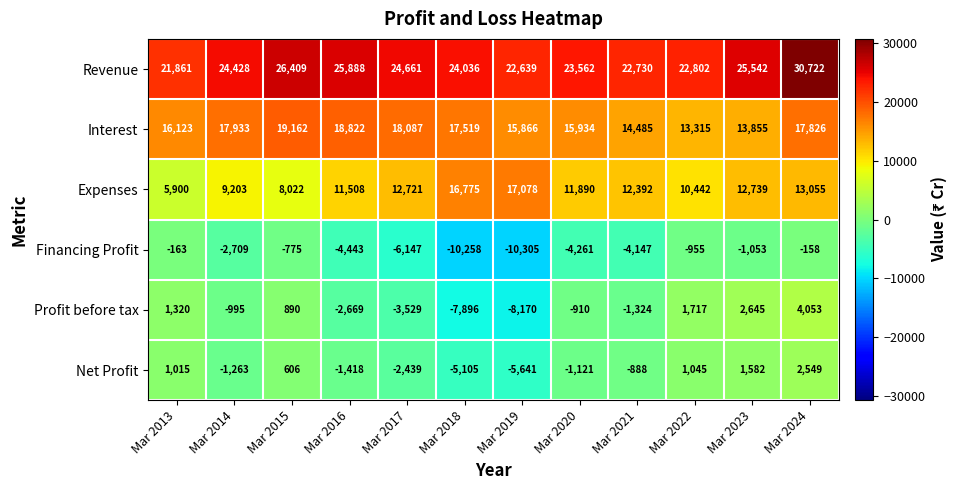

At how many categories does at least one series exceed 24589?

5